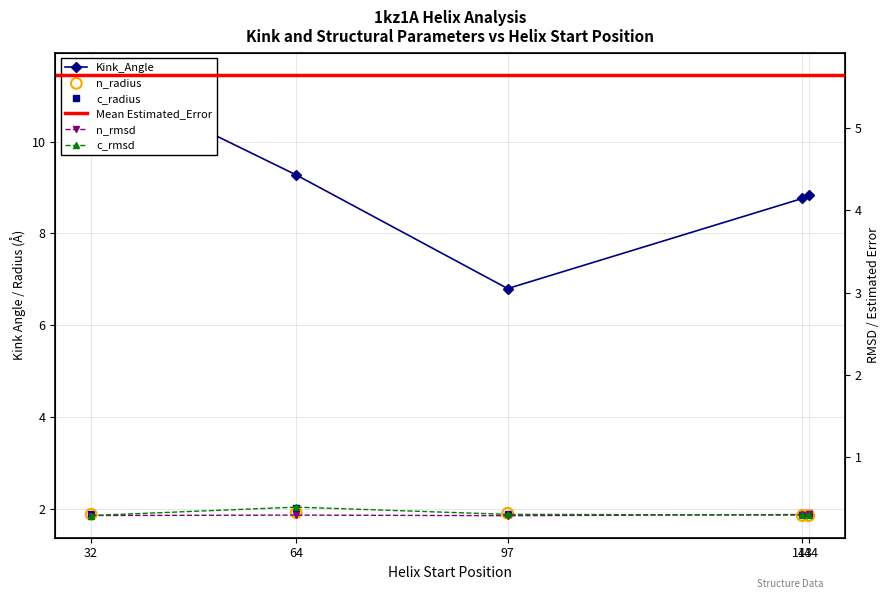

Which series has the widest spread of Y values?

Kink_Angle